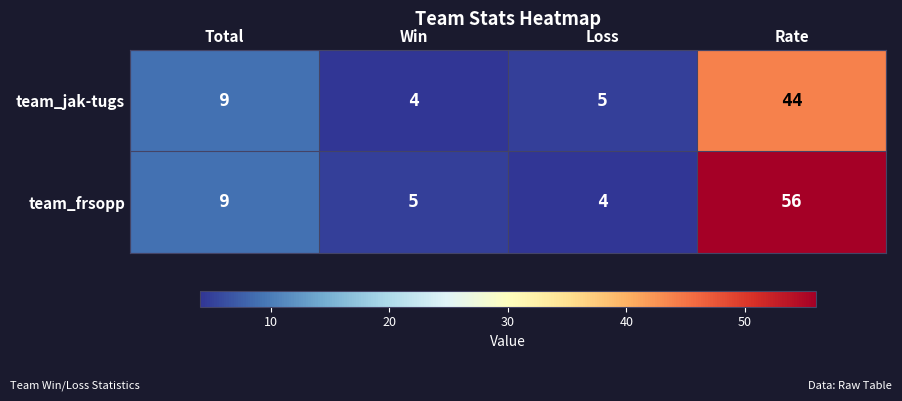

Which series has the widest spread of values?

team_frsopp